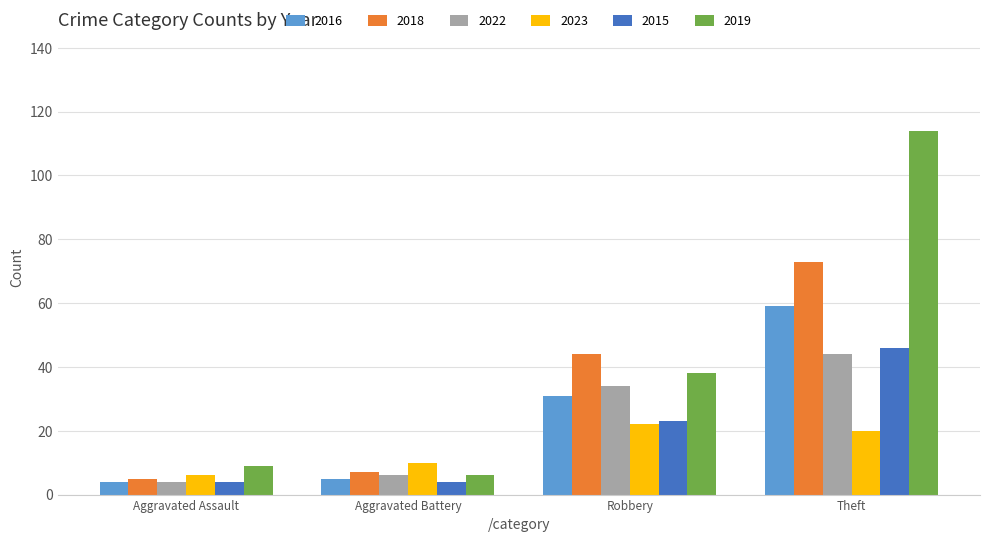

The 2018 series shows 44 at Robbery. True or false?

True